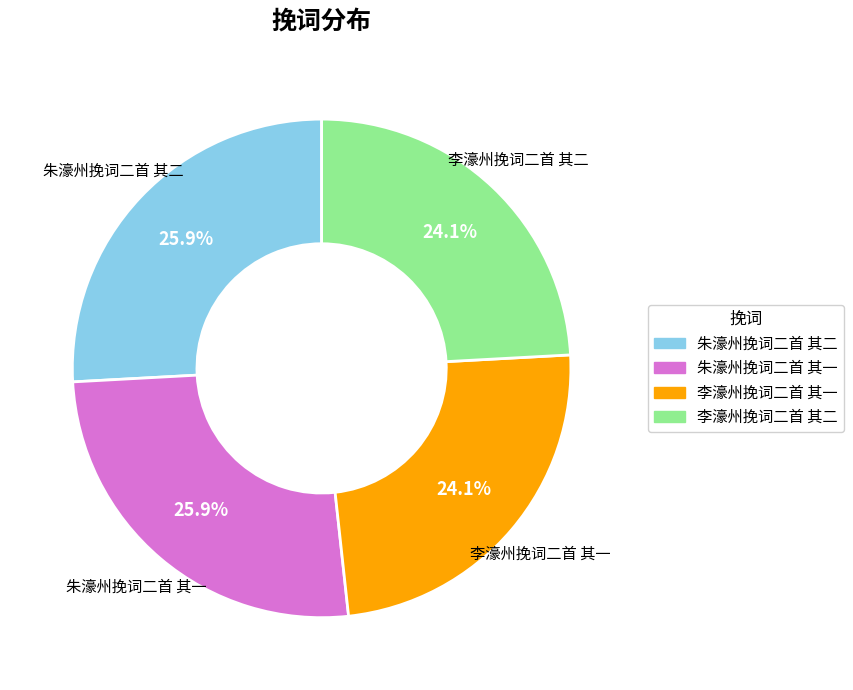

Approximately how many times larger is the value at 李濠州挽词二首 其一 compared to 朱濠州挽词二首 其一?

0.9